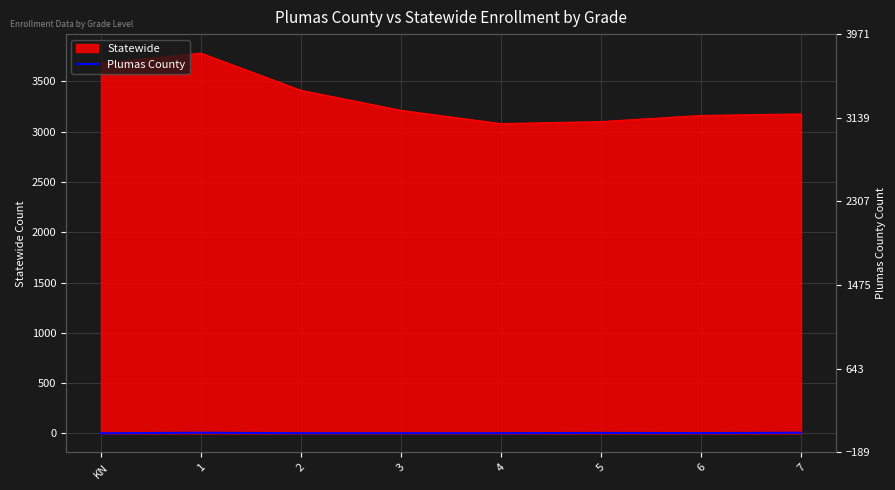

At which category does the chart reach its peak across all series?

1